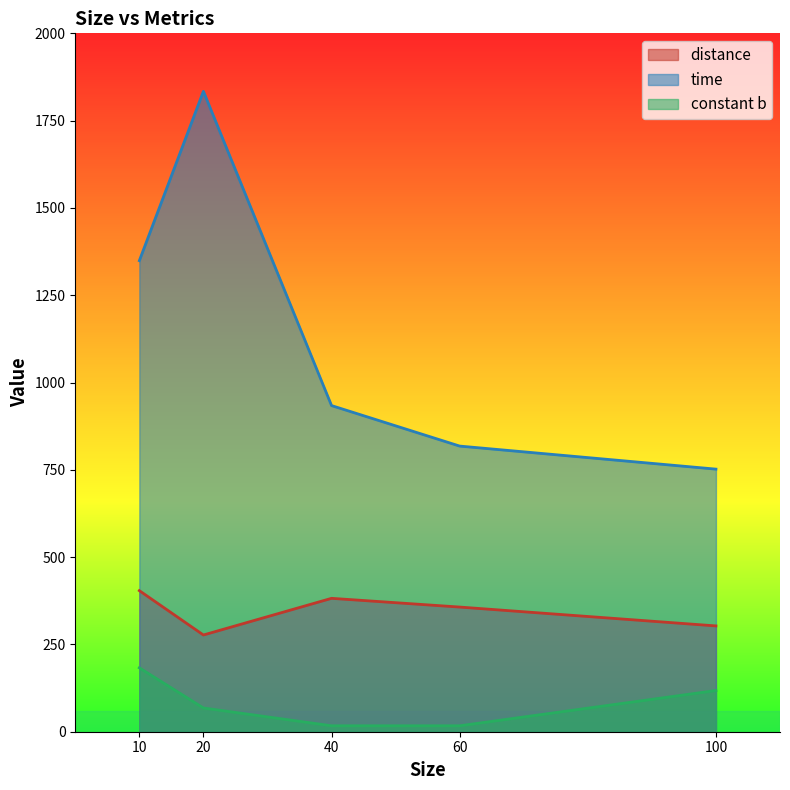

What is the difference between the second highest and minimum values in the constant b series?

101